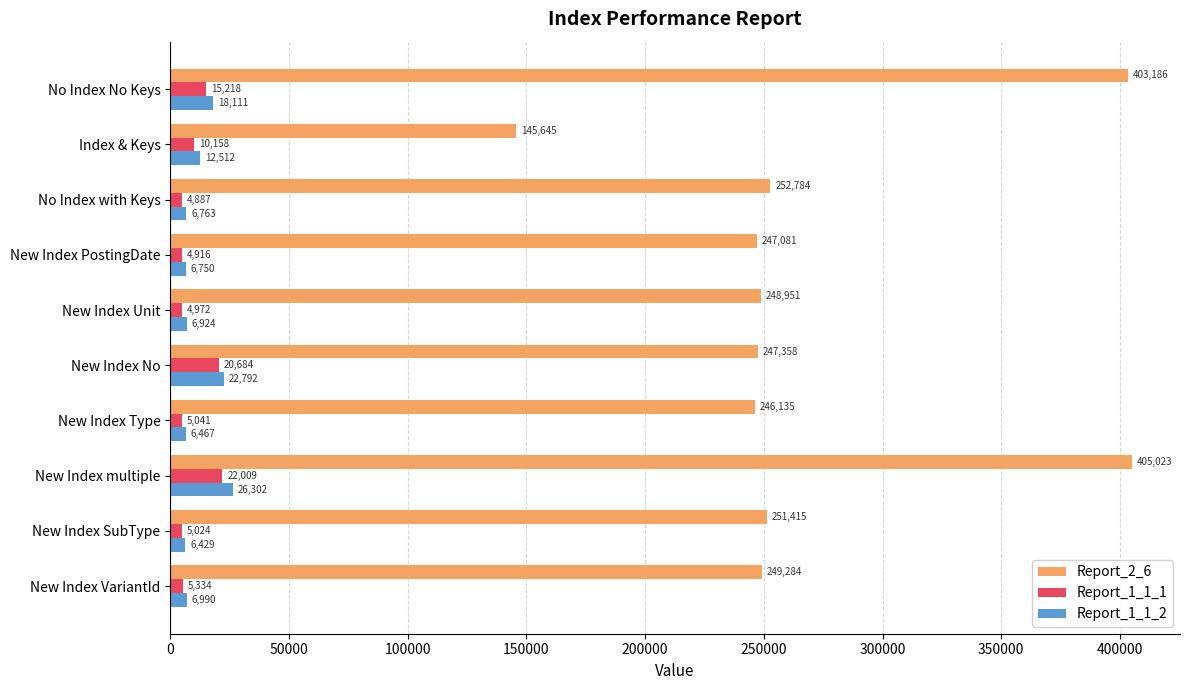

True or false: Report_1_1_2 has a value of 18111 at No Index No Keys.

True